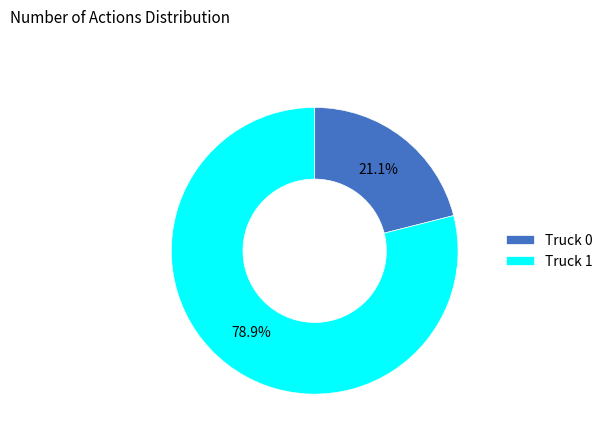

Which slice is the largest?

Truck 1